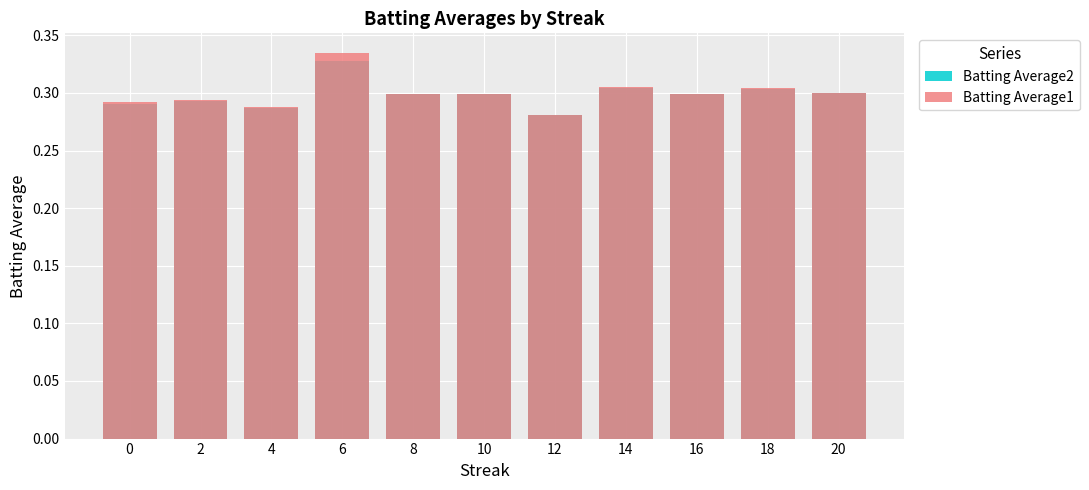

Reading left to right, what are all the values shown in this chart?

Batting Average2: 0=0.3	2=0.3	4=0.3	6=0.3	8=0.3	10=0.3	12=0.3	14=0.3	16=0.3	18=0.3	20=0.3
Batting Average1: 0=0.3	2=0.3	4=0.3	6=0.3	8=0.3	10=0.3	12=0.3	14=0.3	16=0.3	18=0.3	20=0.3